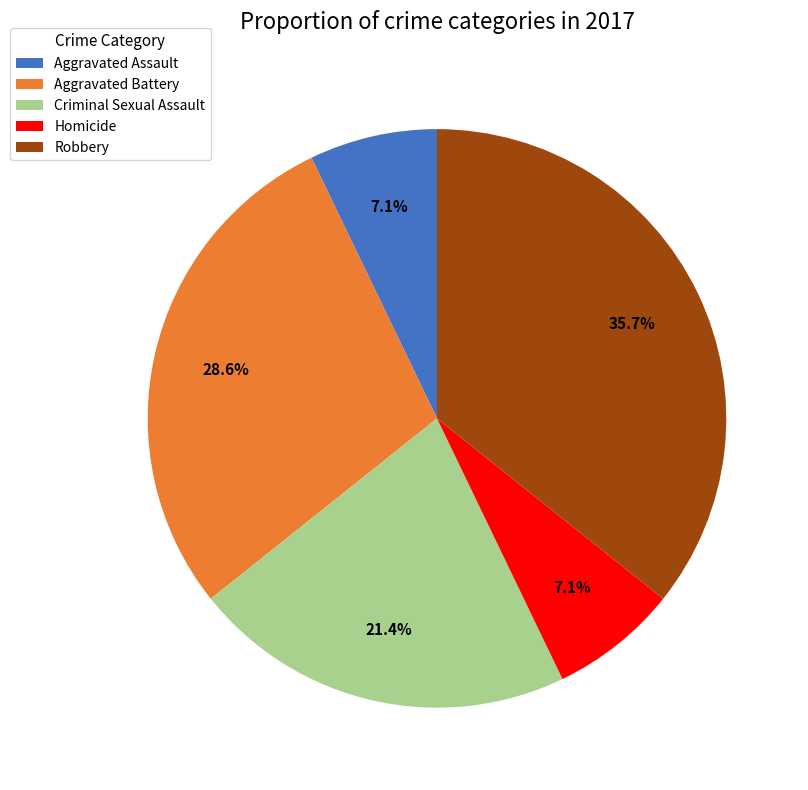

Is the sum of Aggravated Assault and Homicide greater than half?

No